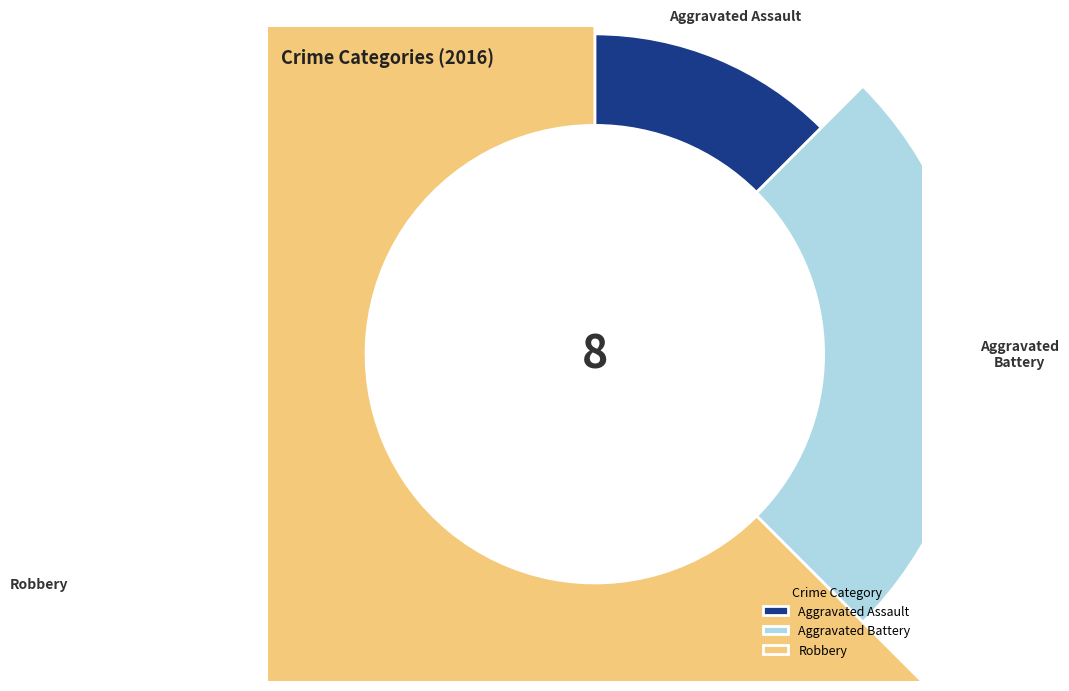

What is the ratio of the value at Robbery to the value at Aggravated Battery?

2.5